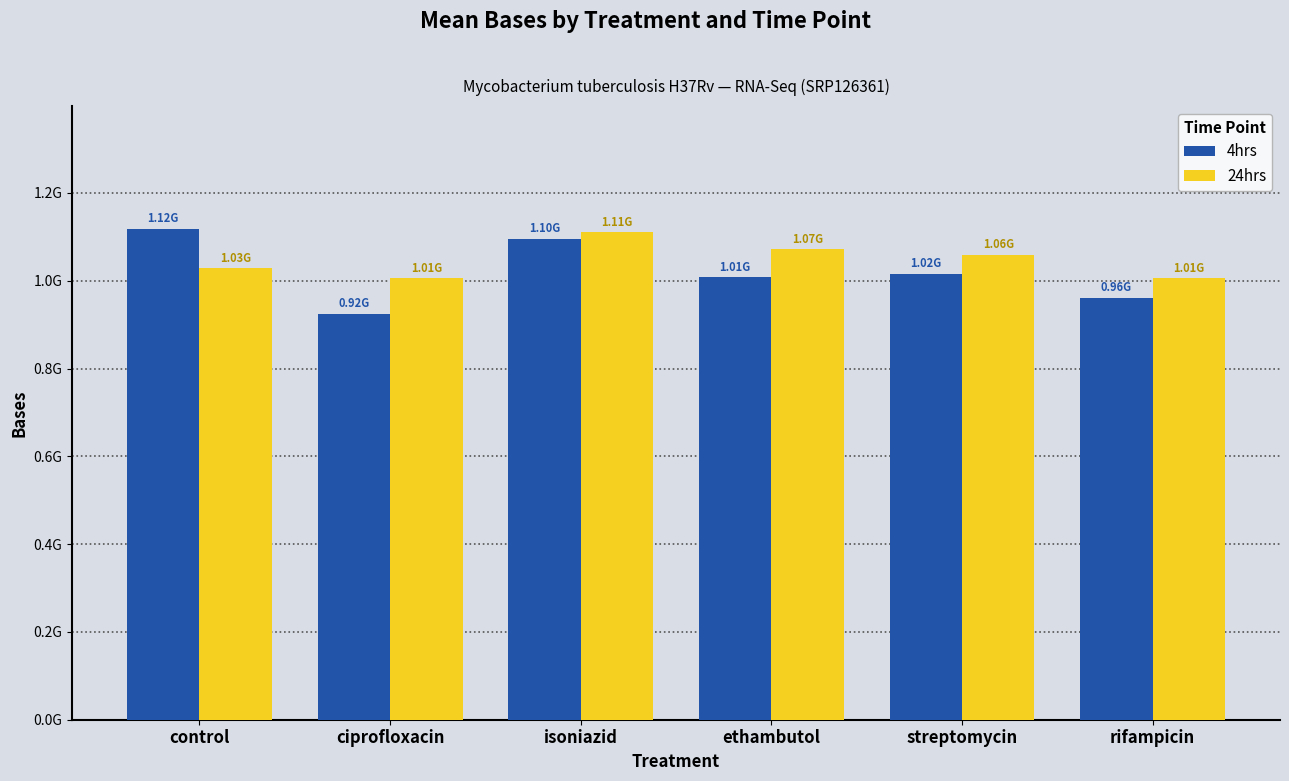

What are all the series names shown in the legend?

4hrs, 24hrs